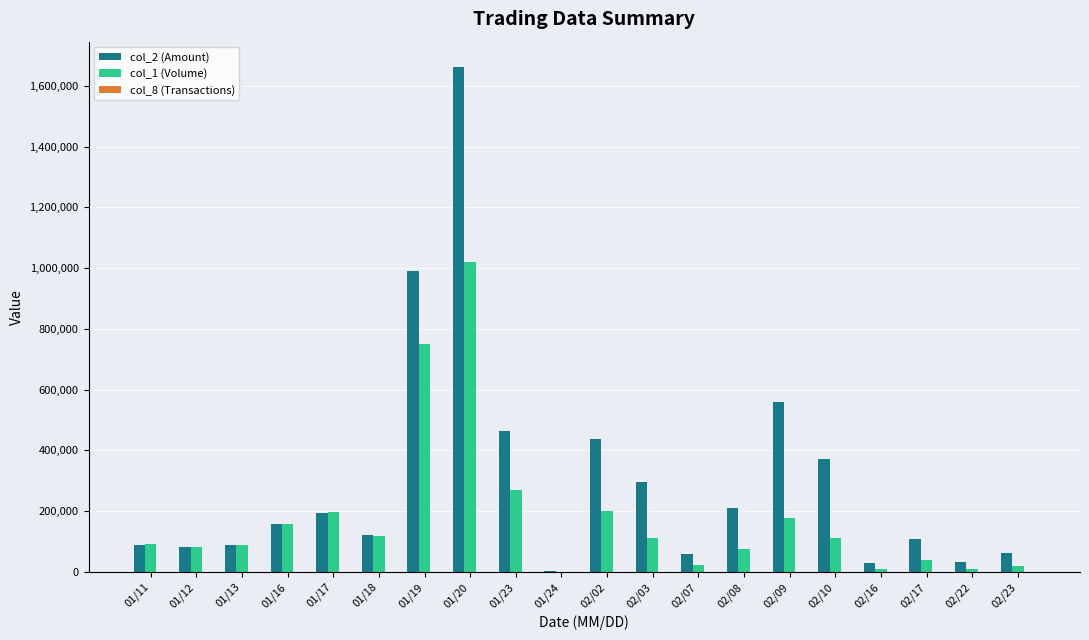

At which category is the sum across all series the highest?

01/20